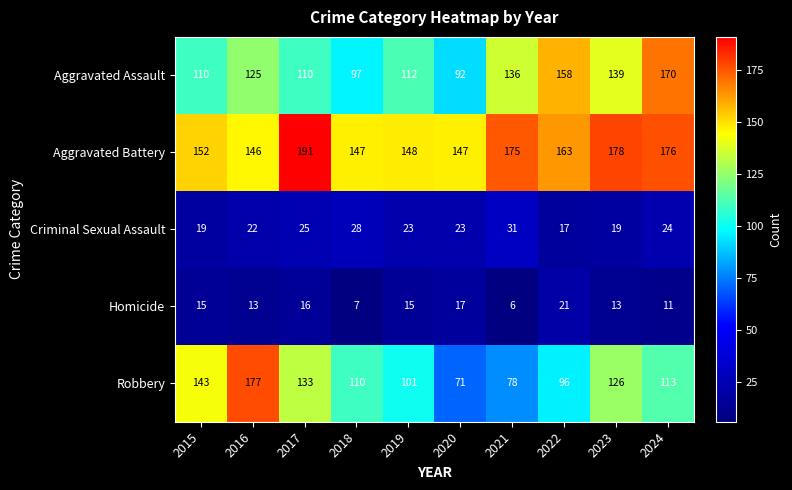

Count the number of data series in this chart.

5